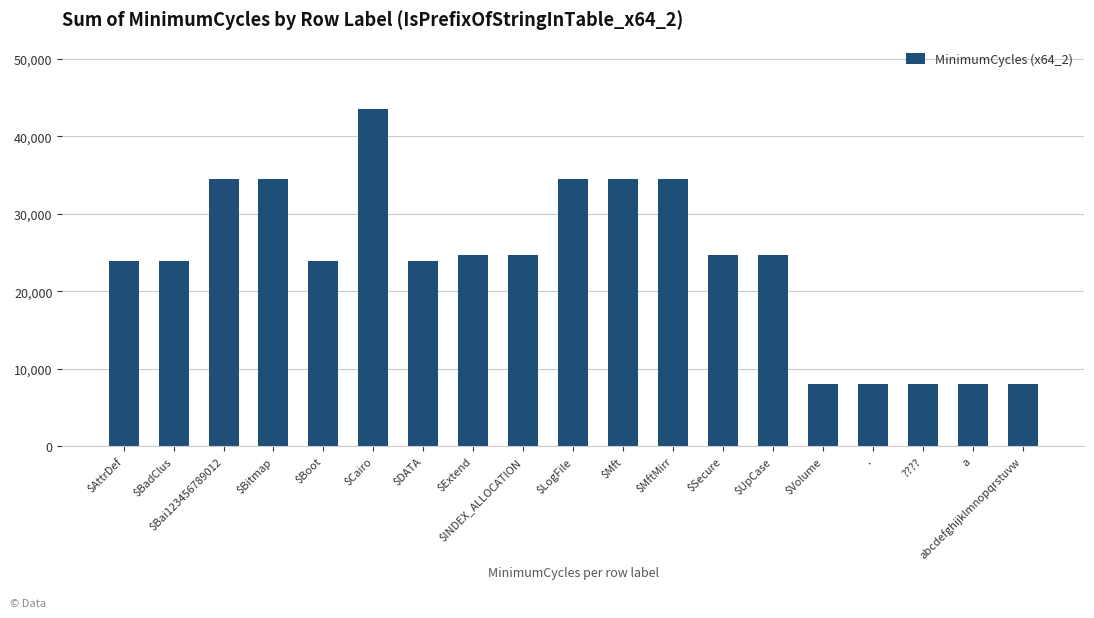

What is the change in value from $Cairo to a?

-35528